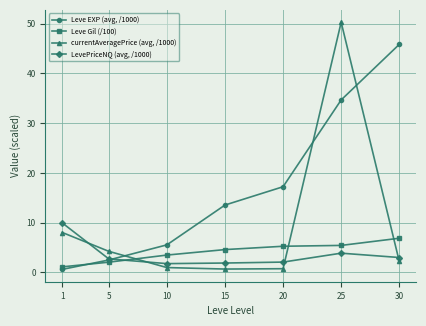

Rank the series at 1 from lowest to highest value.

Leve EXP (avg, /1000), Leve Gil (/100), currentAveragePrice (avg, /1000), LevePriceNQ (avg, /1000)